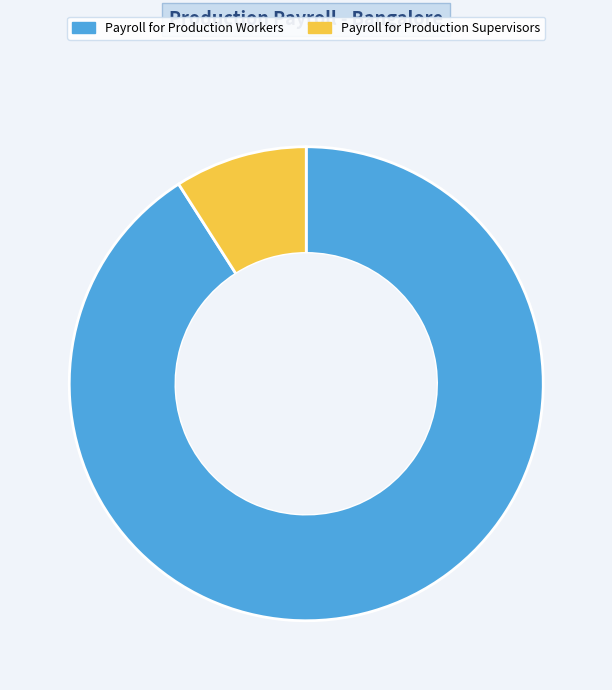

Which has a higher value, Payroll for Production Workers or Payroll for Production Supervisors?

Payroll for Production Workers